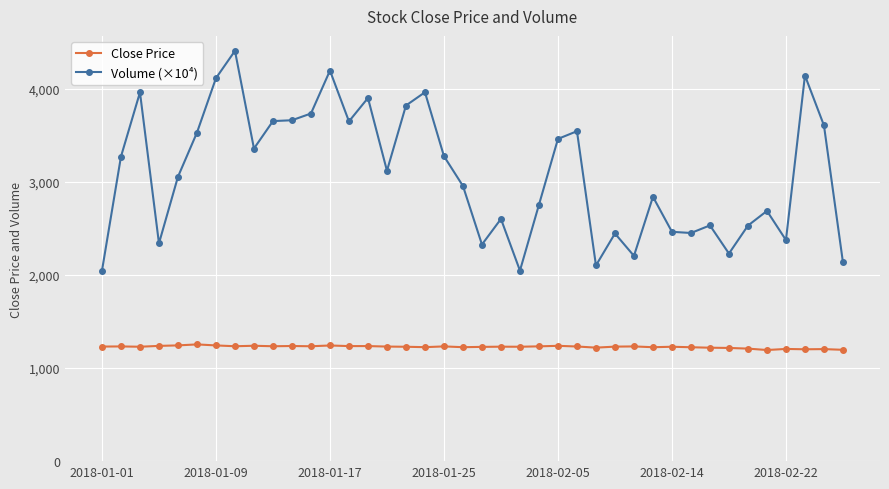

True or false: Close Price and Volume (×10⁴) cross at least once.

False